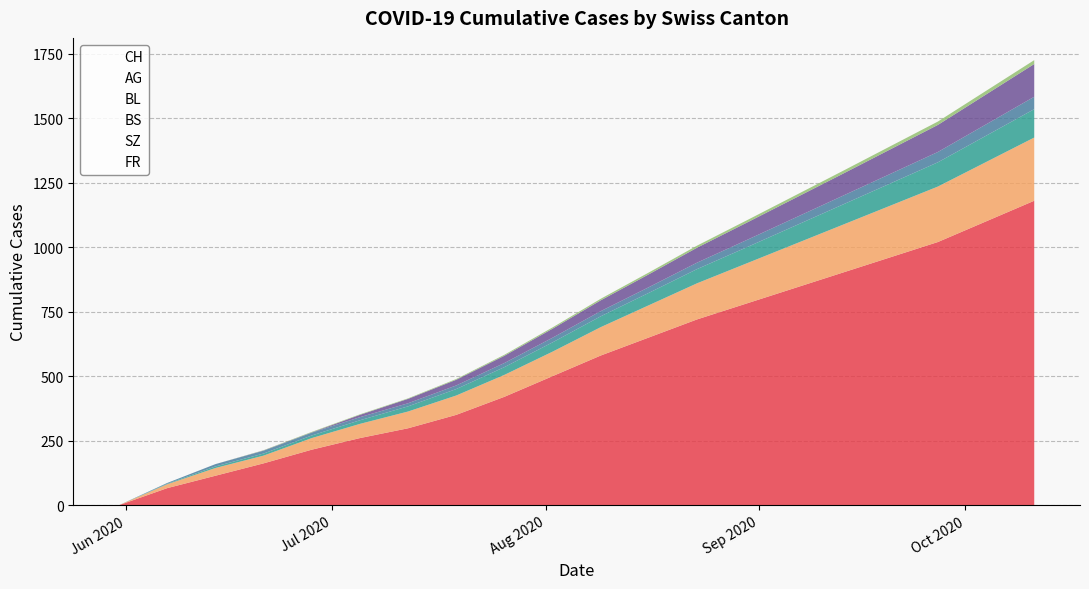

Reading right to left, list all the values displayed in this chart.

CH: 2020-10-11=1180	2020-10-04=1100	2020-09-27=1020	2020-09-20=960	2020-09-13=900	2020-09-06=840	2020-08-30=780	2020-08-23=720	2020-08-16=650	2020-08-09=580	2020-08-02=500	2020-07-26=420	2020-07-19=350	2020-07-12=298	2020-07-05=260	2020-06-28=215	2020-06-21=162	2020-06-14=114	2020-06-07=66	2020-05-31=0
AG: 2020-10-11=245	2020-10-04=230	2020-09-27=215	2020-09-20=200	2020-09-13=185	2020-09-06=170	2020-08-30=155	2020-08-23=140	2020-08-16=125	2020-08-09=110	2020-08-02=95	2020-07-26=85	2020-07-19=75	2020-07-12=65	2020-07-05=55	2020-06-28=45	2020-06-21=30	2020-06-14=30	2020-06-07=15	2020-05-31=0
BL: 2020-10-11=110	2020-10-04=102	2020-09-27=94	2020-09-20=86	2020-09-13=78	2020-09-06=70	2020-08-30=62	2020-08-23=55	2020-08-16=48	2020-08-09=42	2020-08-02=36	2020-07-26=30	2020-07-19=25	2020-07-12=20	2020-07-05=14	2020-06-28=10	2020-06-21=8	2020-06-14=6	2020-06-07=2	2020-05-31=0
BS: 2020-10-11=48	2020-10-04=44	2020-09-27=40	2020-09-20=37	2020-09-13=34	2020-09-06=31	2020-08-30=28	2020-08-23=25	2020-08-16=22	2020-08-09=20	2020-08-02=18	2020-07-26=16	2020-07-19=14	2020-07-12=12	2020-07-05=12	2020-06-28=11	2020-06-21=11	2020-06-14=9	2020-06-07=3	2020-05-31=0
SZ: 2020-10-11=127	2020-10-04=116	2020-09-27=105	2020-09-20=95	2020-09-13=85	2020-09-06=76	2020-08-30=67	2020-08-23=58	2020-08-16=50	2020-08-09=42	2020-08-02=35	2020-07-26=28	2020-07-19=22	2020-07-12=17	2020-07-05=9	2020-06-28=1	2020-06-21=1	2020-06-14=0	2020-06-07=0	2020-05-31=0
FR: 2020-10-11=15	2020-10-04=14	2020-09-27=13	2020-09-20=12	2020-09-13=11	2020-09-06=10	2020-08-30=9	2020-08-23=8	2020-08-16=7	2020-08-09=6	2020-08-02=5	2020-07-26=4	2020-07-19=3	2020-07-12=2	2020-07-05=2	2020-06-28=2	2020-06-21=1	2020-06-14=0	2020-06-07=0	2020-05-31=0